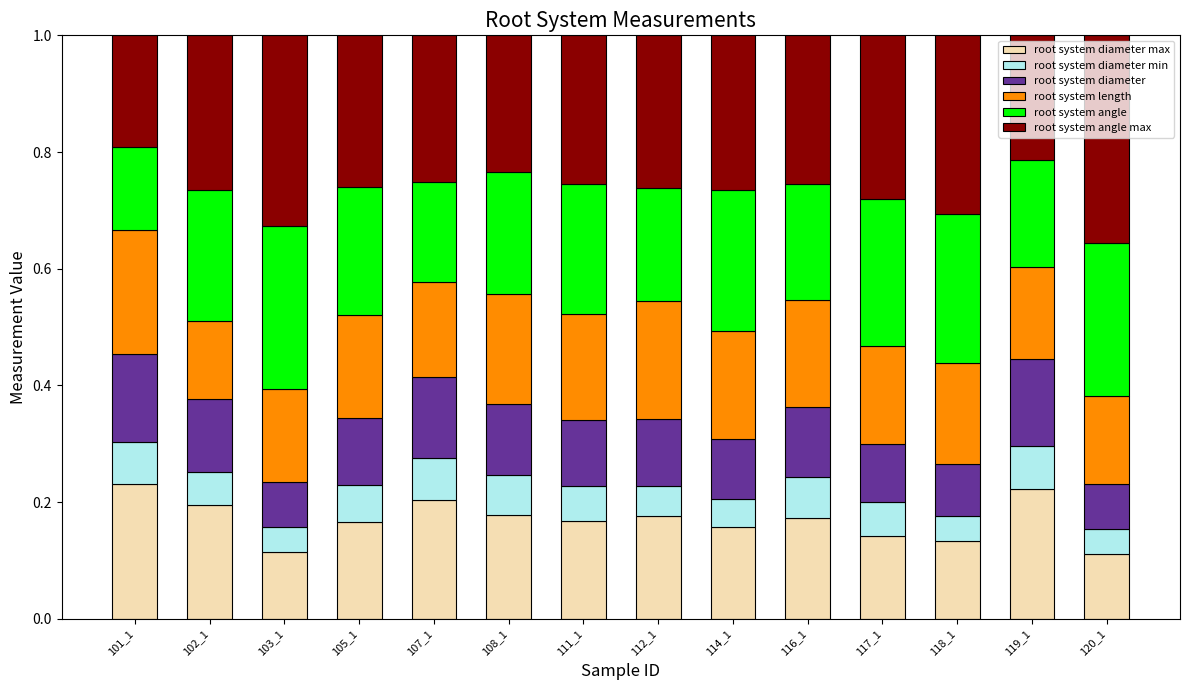

What is the total value across all series at 102_1?

1.0